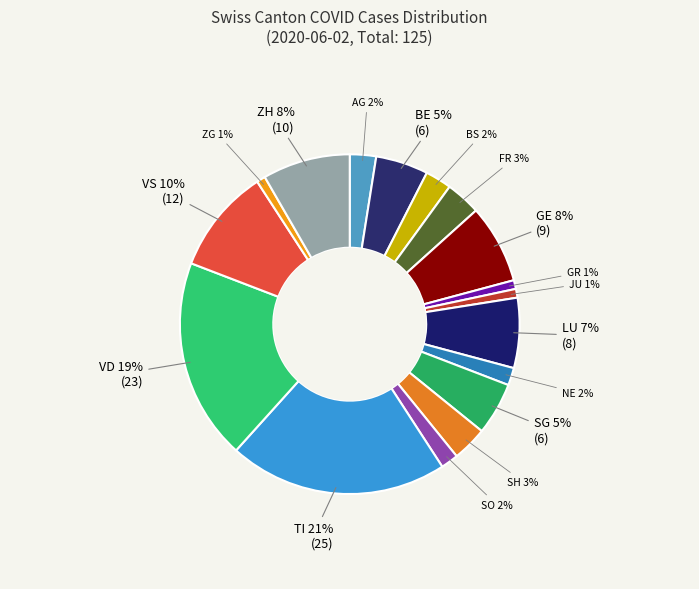

How many slices are in this pie chart?

17